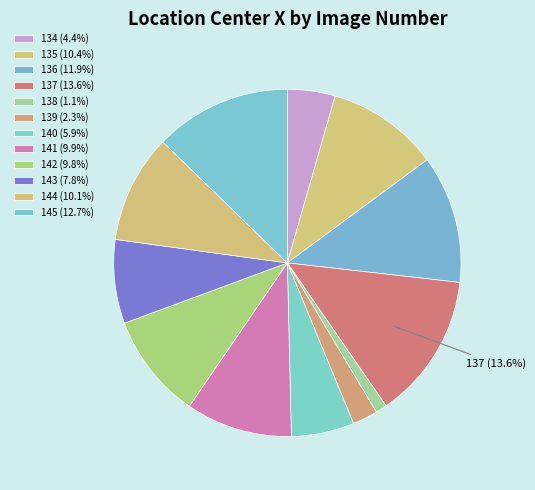

How many slices are in this pie chart?

12